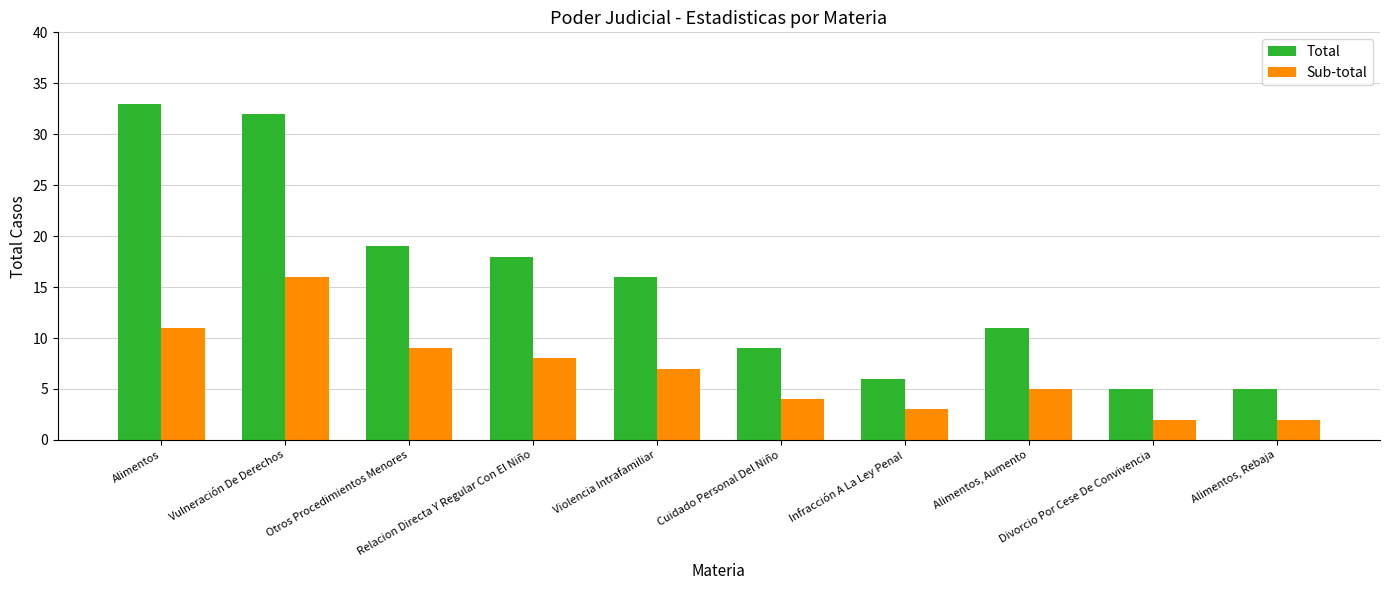

Does the chart contain any negative values?

No